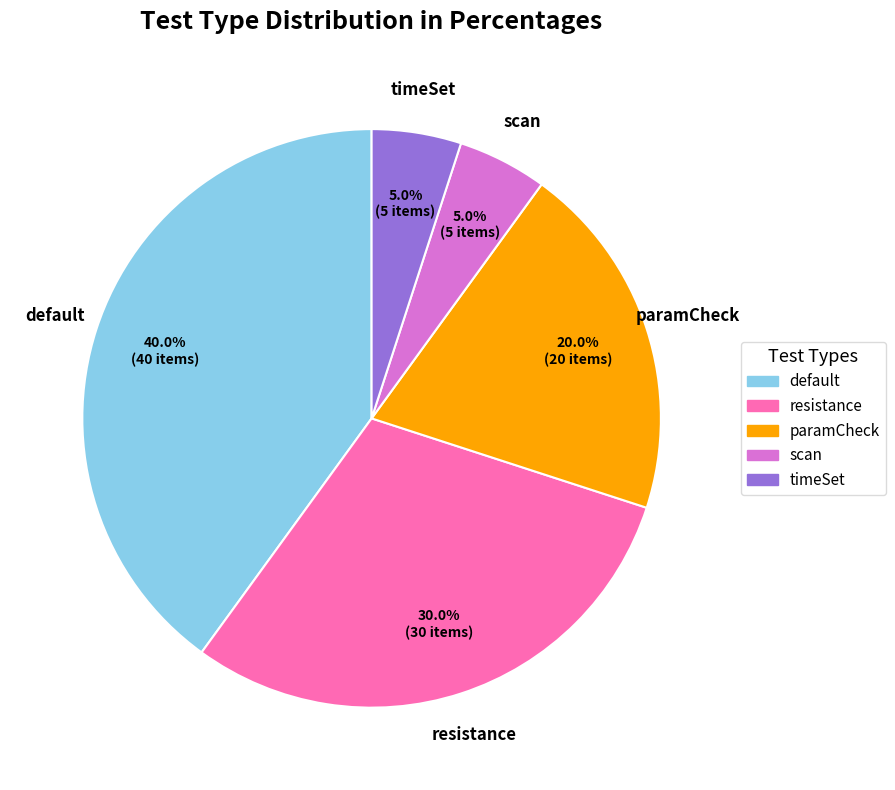

Combined, what portion of the pie is resistance and default?

70.0%